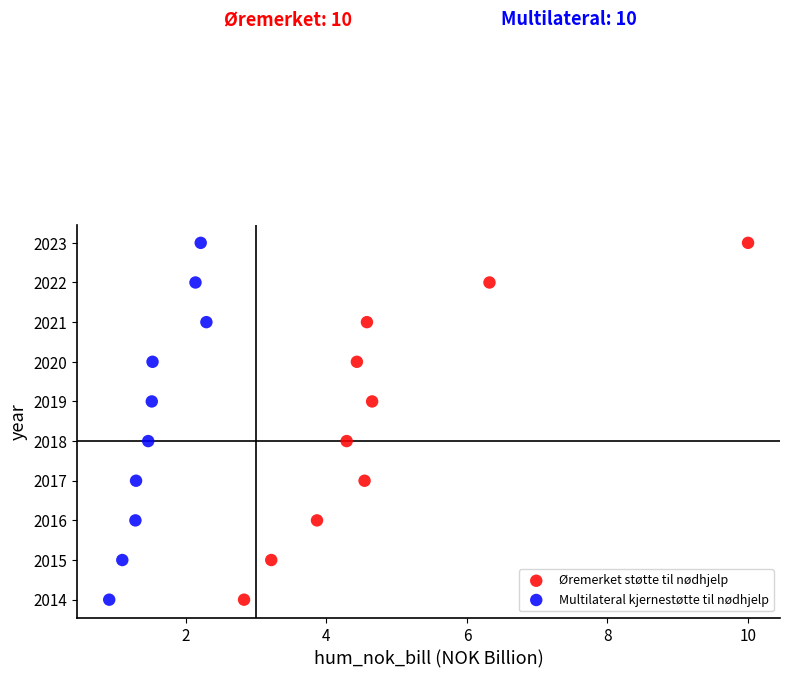

What are all the series names shown in the legend?

Øremerket støtte til nødhjelp, Multilateral kjernestøtte til nødhjelp